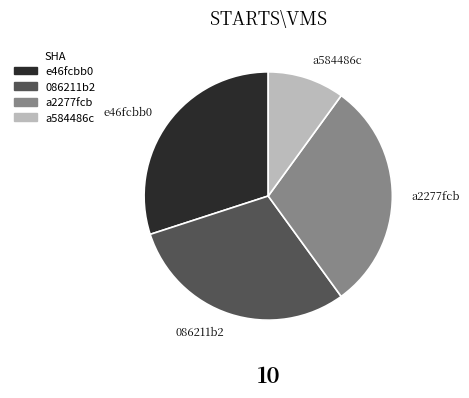

Which slice is the smallest?

a584486c